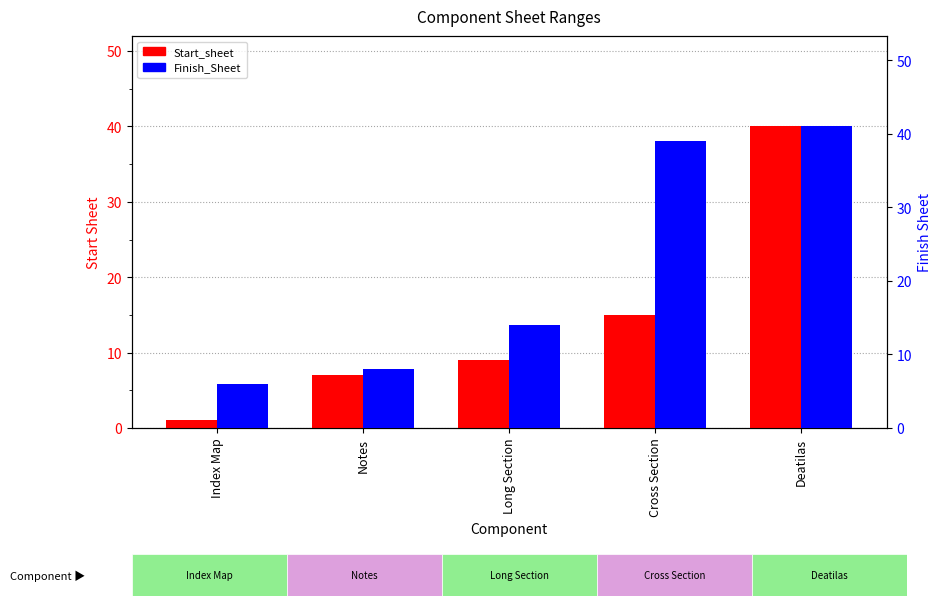

List the series in order of their overall mean, highest first.

Finish_Sheet, Start_sheet